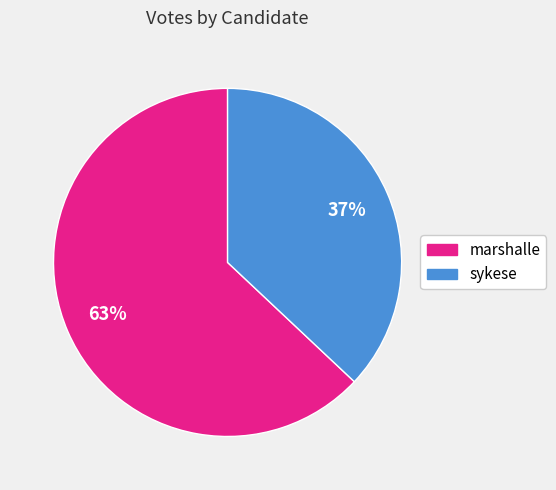

To the nearest percent, what is the combined percentage of marshalle and sykese?

100%